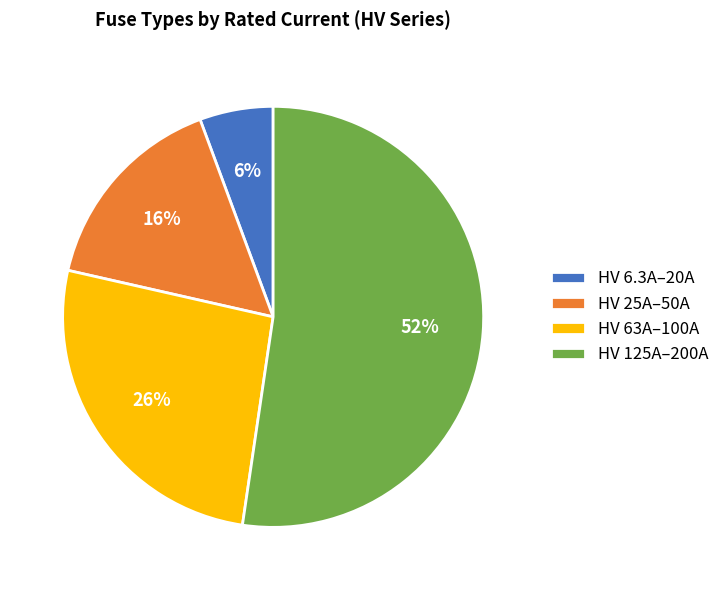

Is the sum of HV 63A–100A and HV 125A–200A greater than half?

Yes